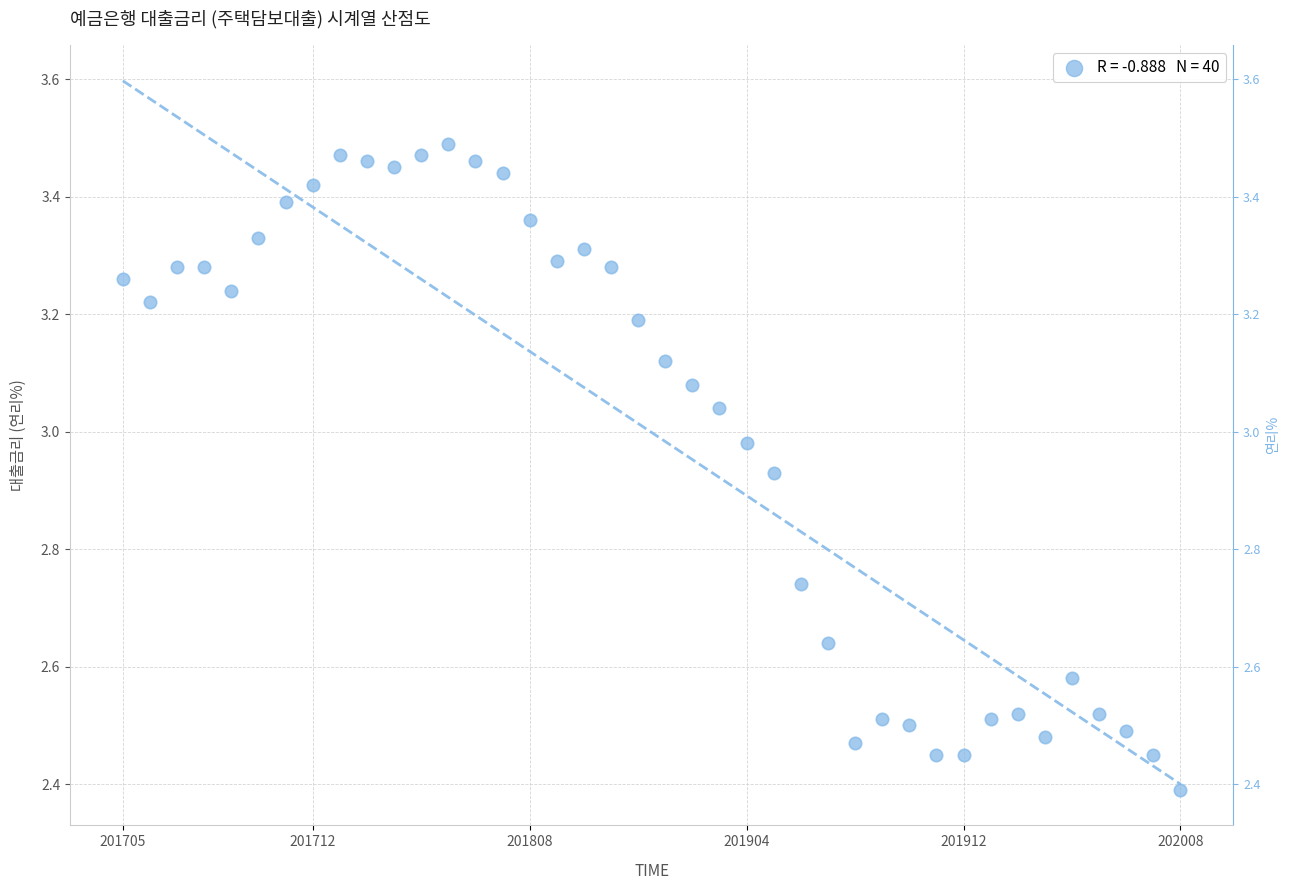

What Y value in the scatter plot is closest to 2?

2.4